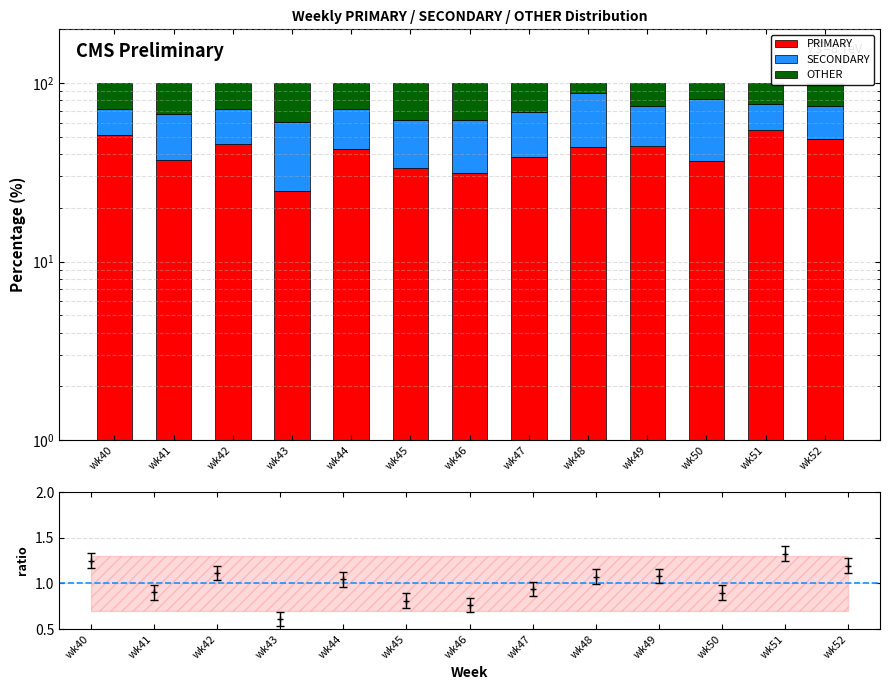

At which category does the chart reach its minimum across all series?

wk48